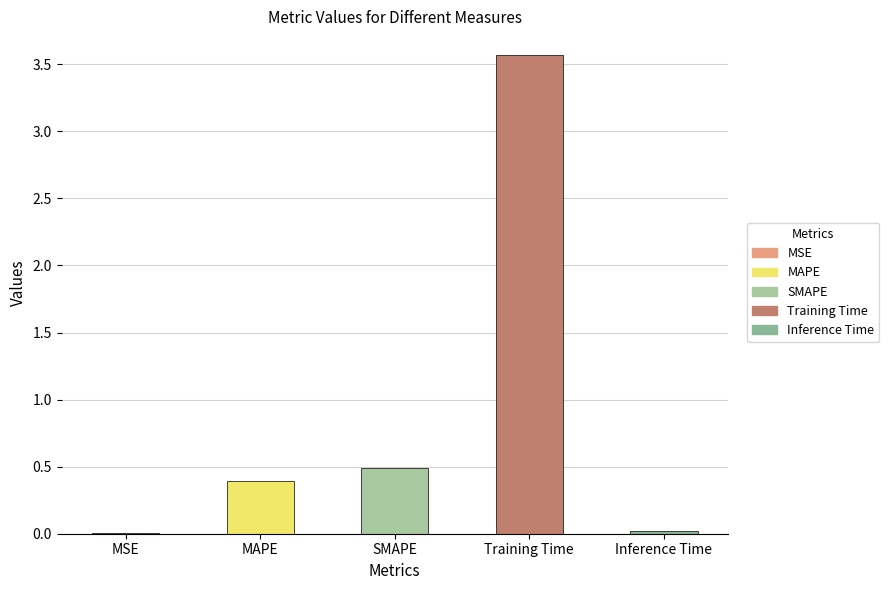

Which has a higher value, Inference Time or Training Time?

Training Time